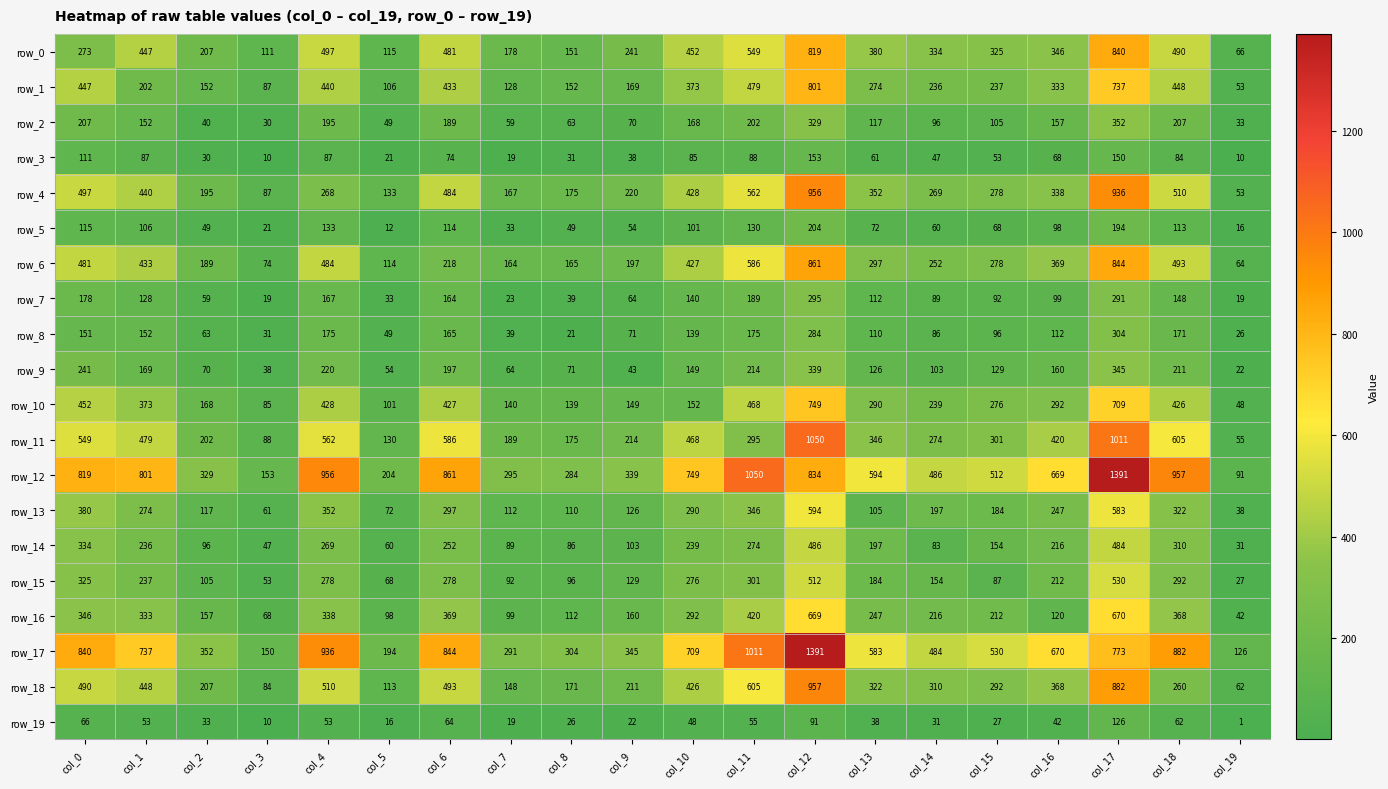

Between col_0 and col_1, which series saw the biggest shift?

row_1